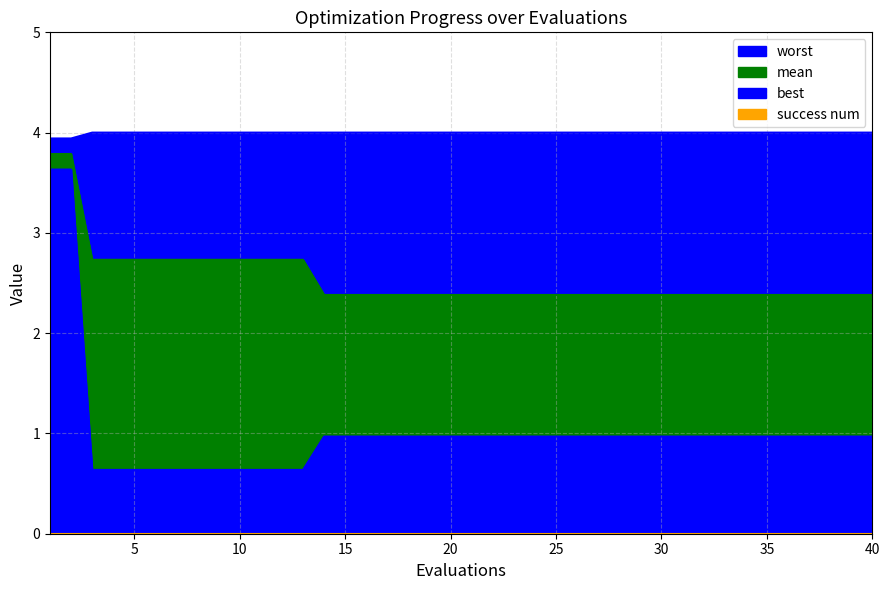

Is it true that worst equals 1.6 at 2?

False